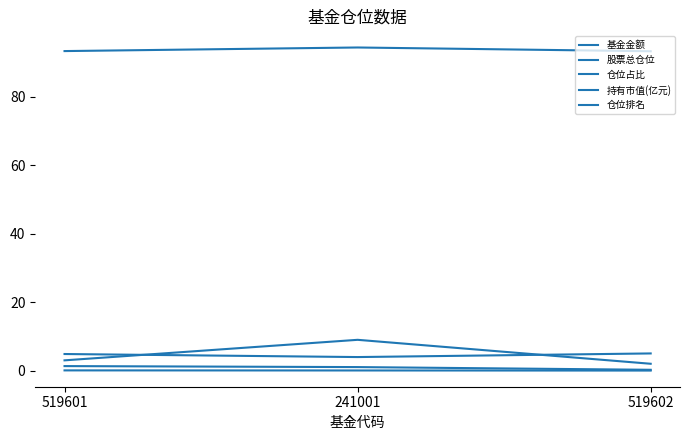

What is the total value across all series at 241001?

108.5